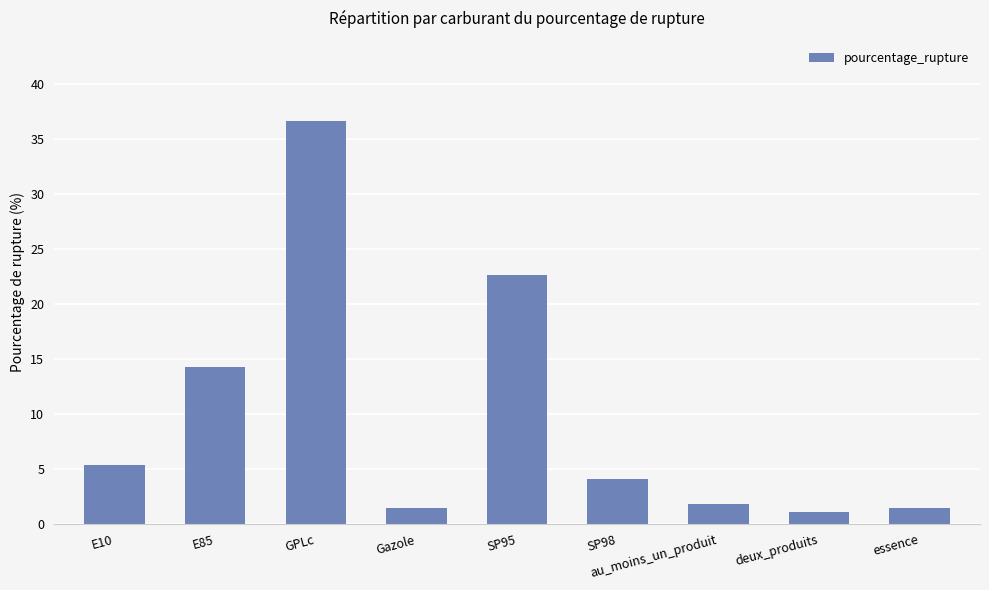

The value at E10 is 9.2. True or false?

False